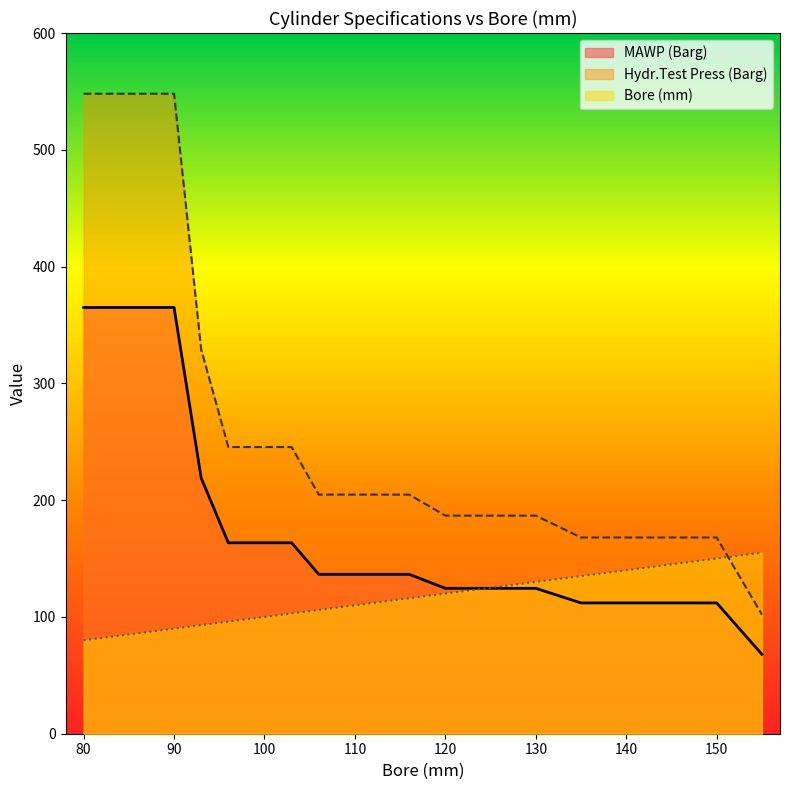

Rank the series by their average value, from lowest to highest.

Bore (mm), MAWP (Barg), Hydr.Test Press (Barg)